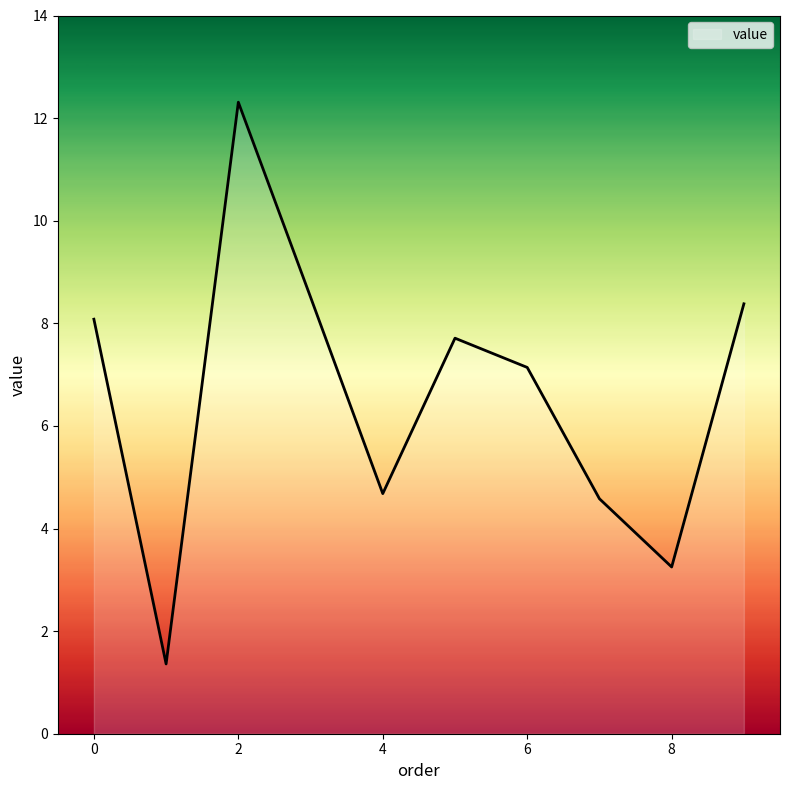

Count the number of categories in the chart.

10